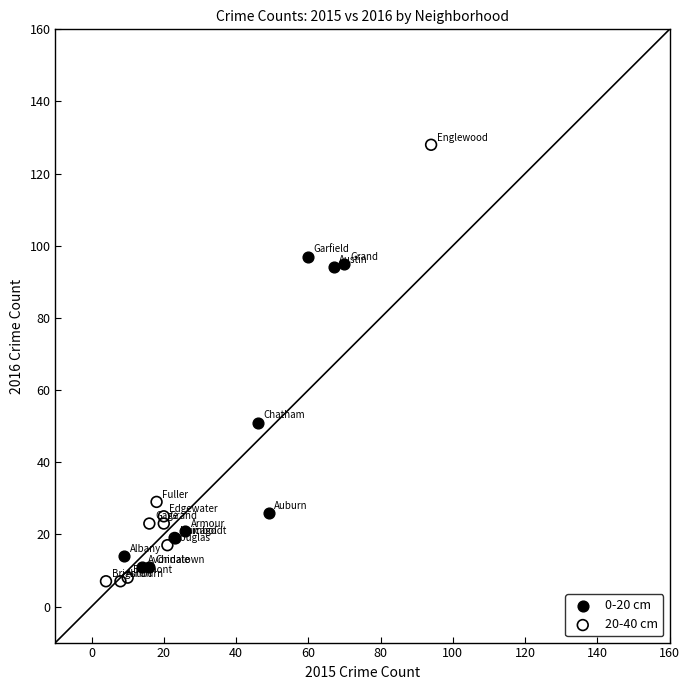

Which series reaches the maximum Y coordinate?

20-40 cm